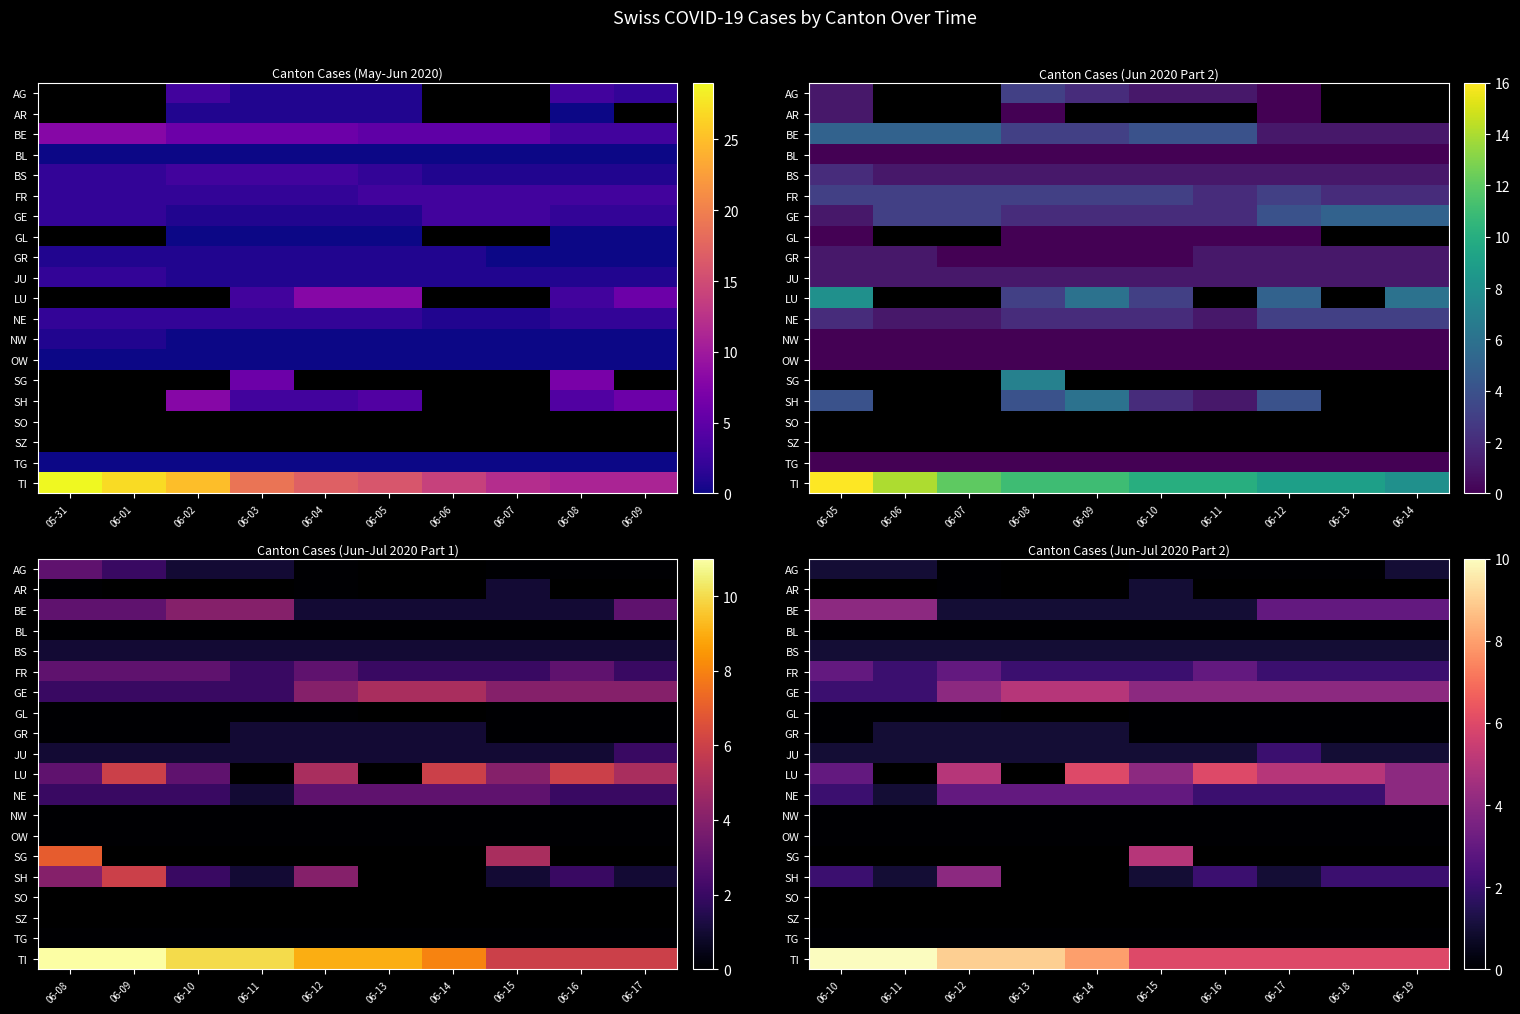

List the series in order of their peak value, lowest first.

AG, AR, BL, GL, NW, OW, TG, BS, GR, JU, FR, BE, NE, SH, GE, LU, SG, SO, SZ, TI